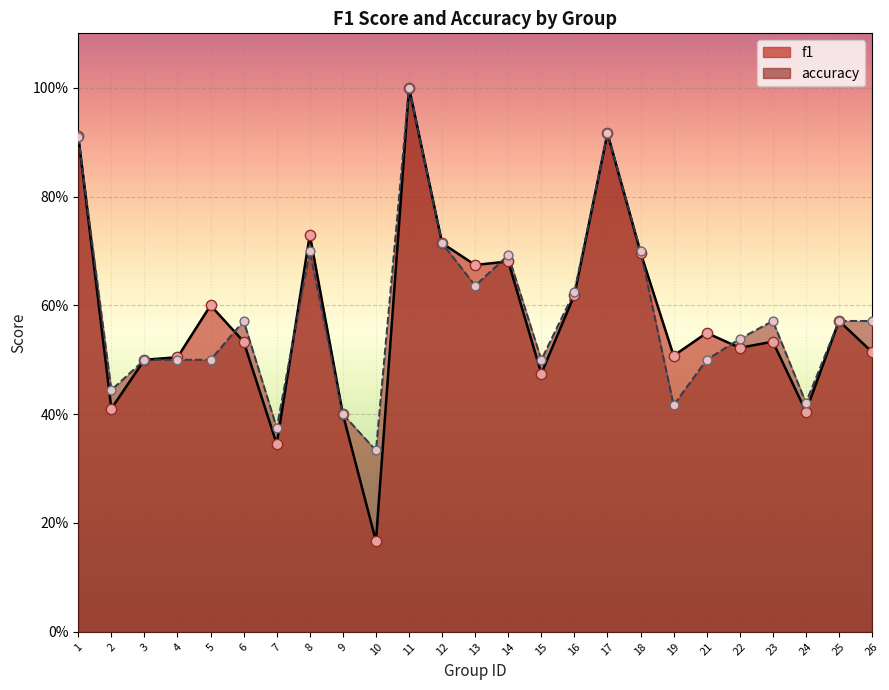

At how many categories does at least one series exceed 0?

25